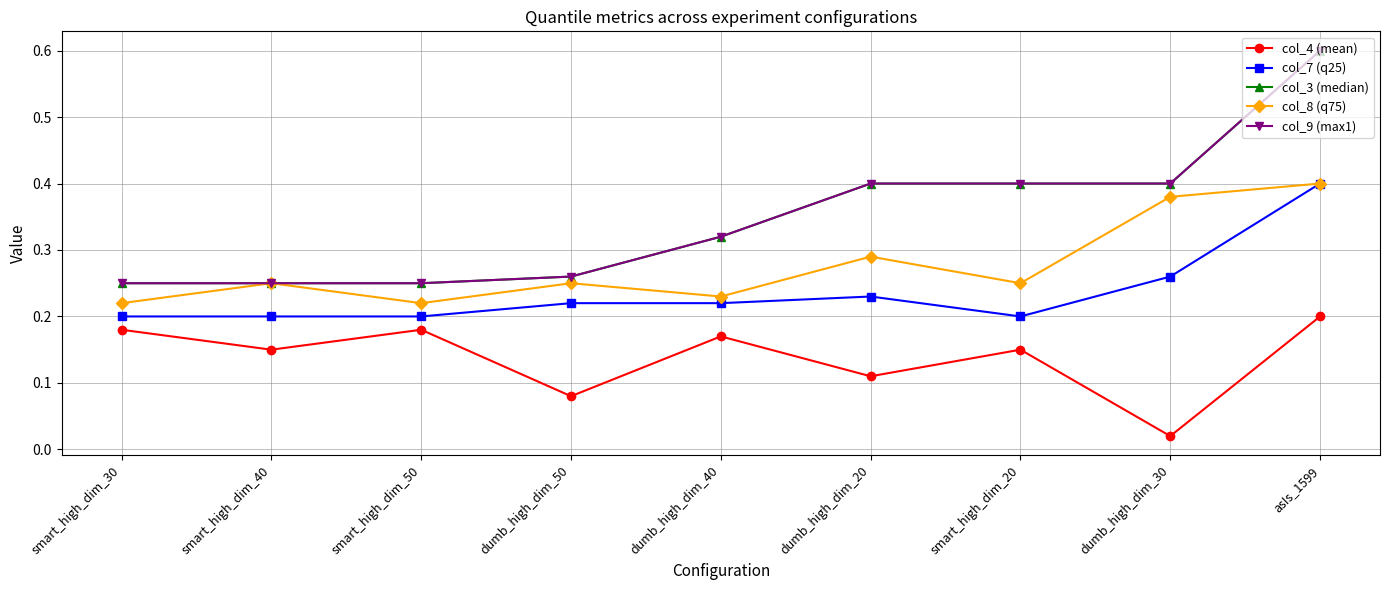

True or false: col_3 (median) has a value of 0.2 at smart_high_dim_40.

True